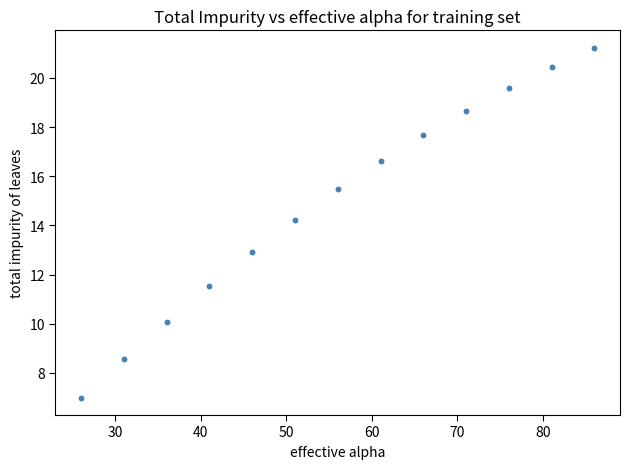

What is the range of X values (max minus min)?

60.0